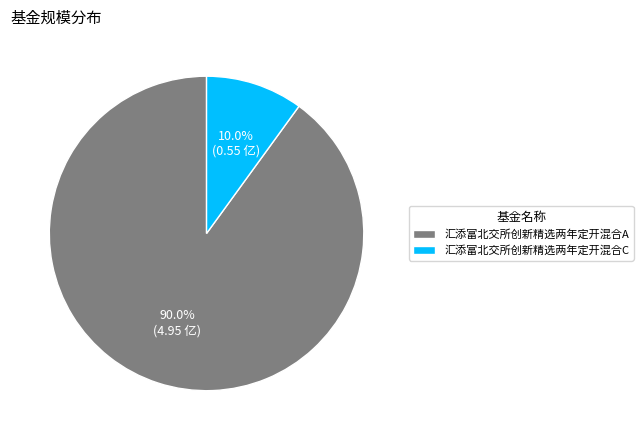

What percentage is the 汇添富北交所创新精选两年定开混合C slice, to the nearest percent?

10%